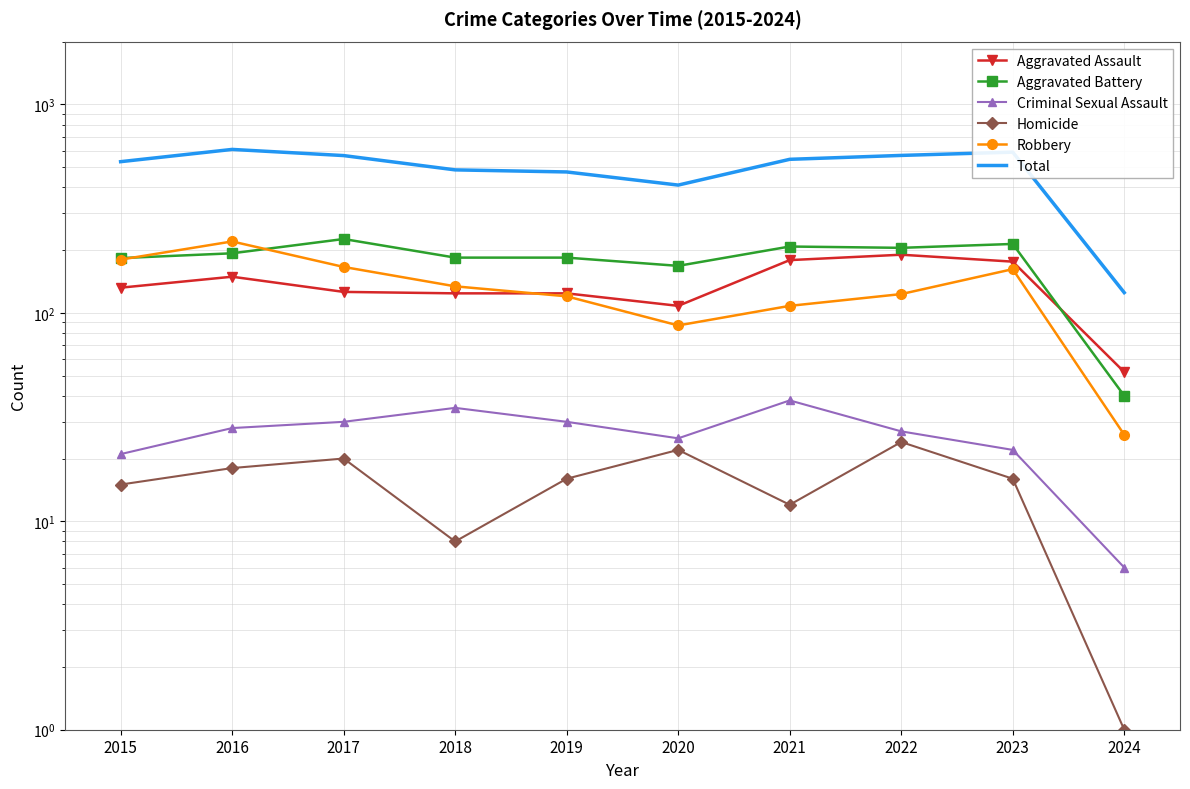

What is the difference between the Total values at 2018 and 2021?

60